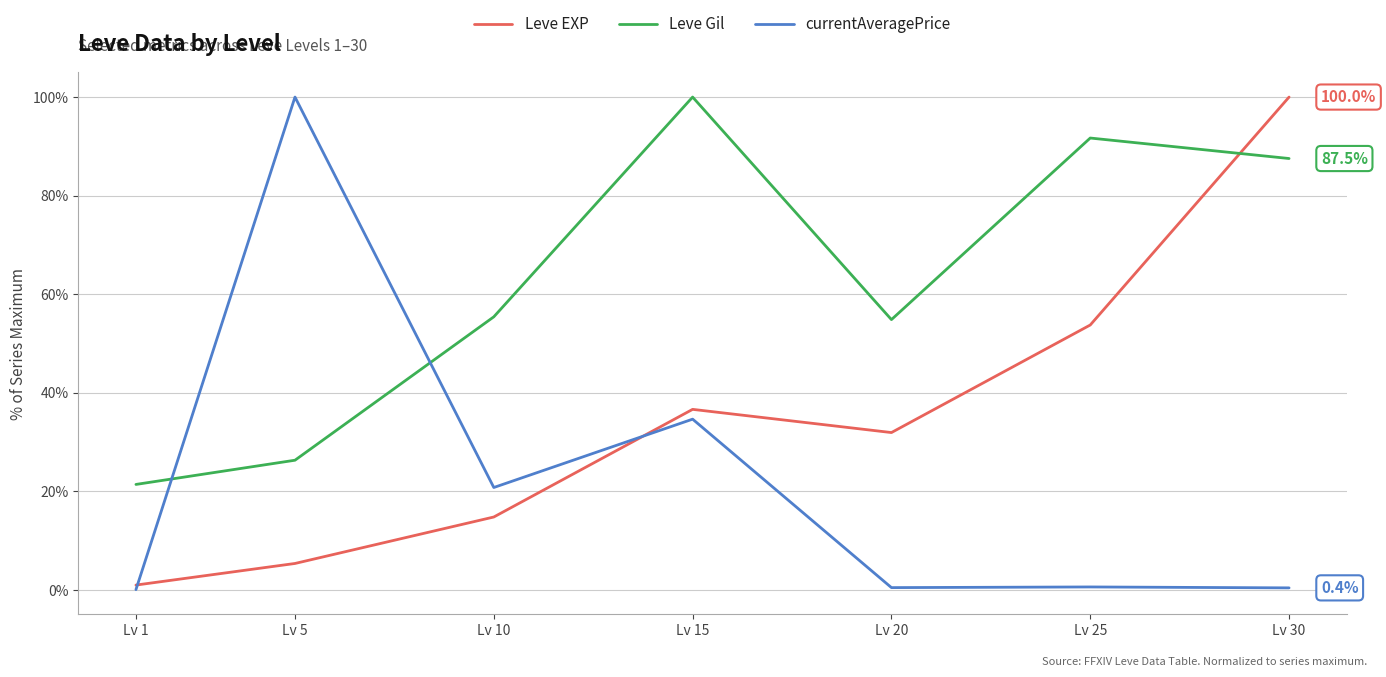

After their last crossing, which series has the higher values: Leve Gil or currentAveragePrice?

Leve Gil